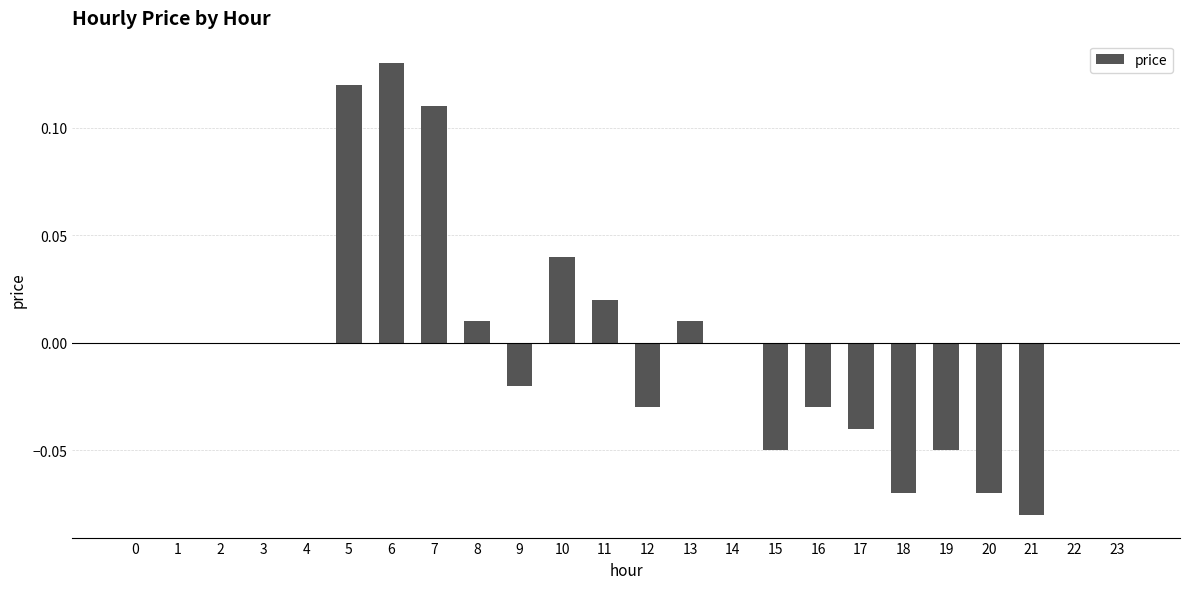

The value at 12 is -0.0. True or false?

True